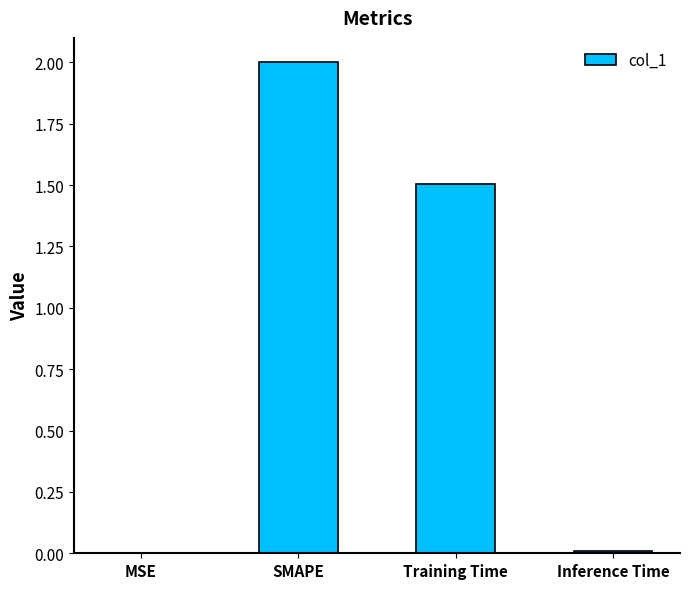

Which category has the highest value across all series?

SMAPE